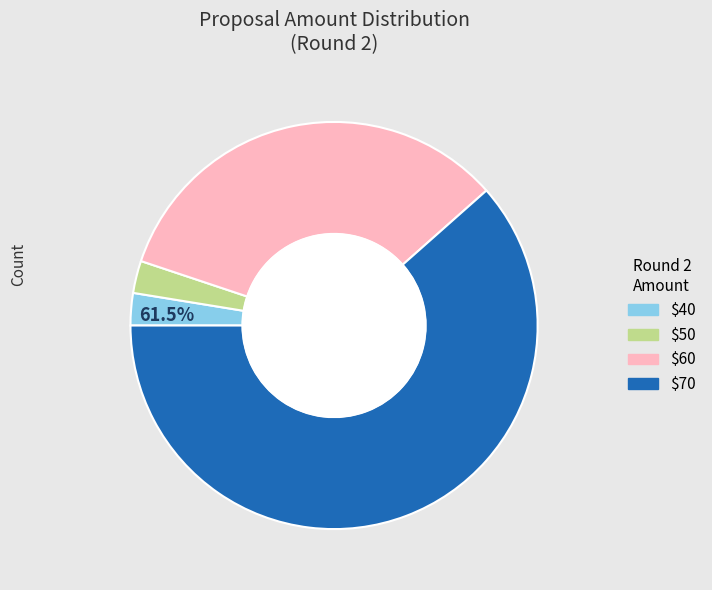

What is the smallest slice in the pie chart?

40